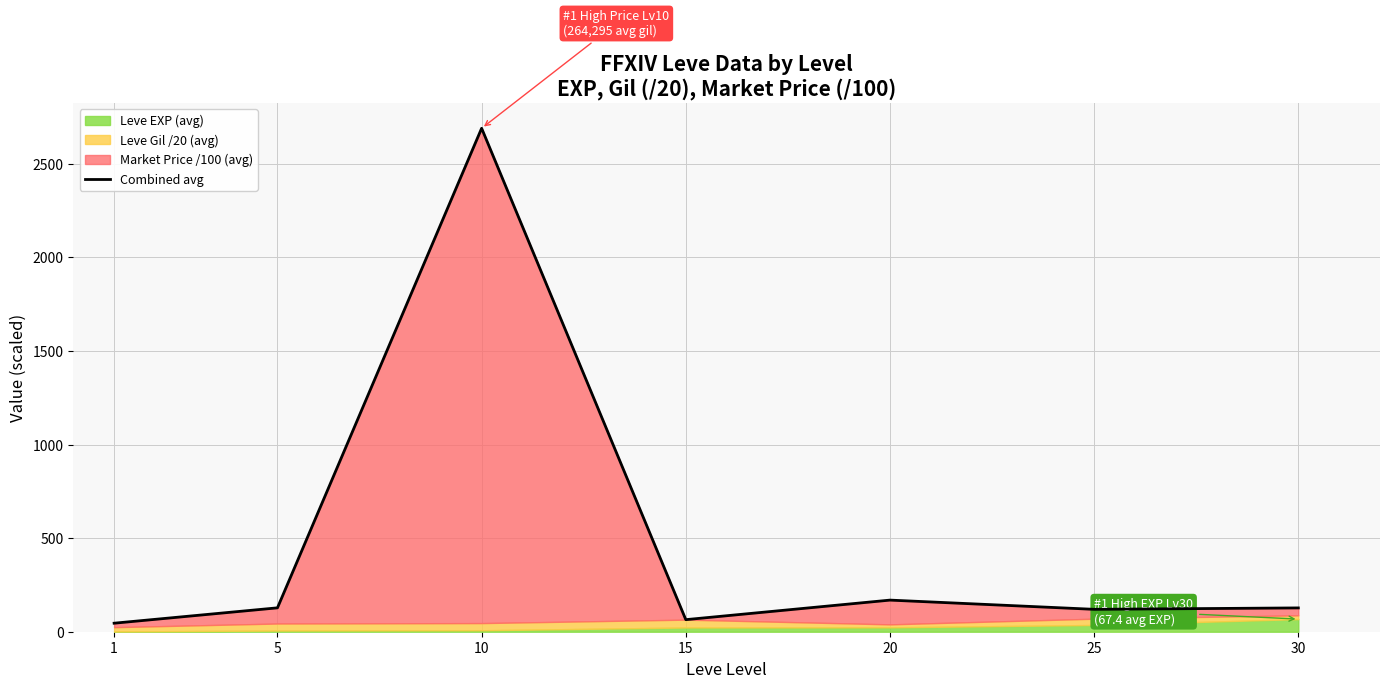

The chart shows a value of 64.5 at 15. True or false?

True